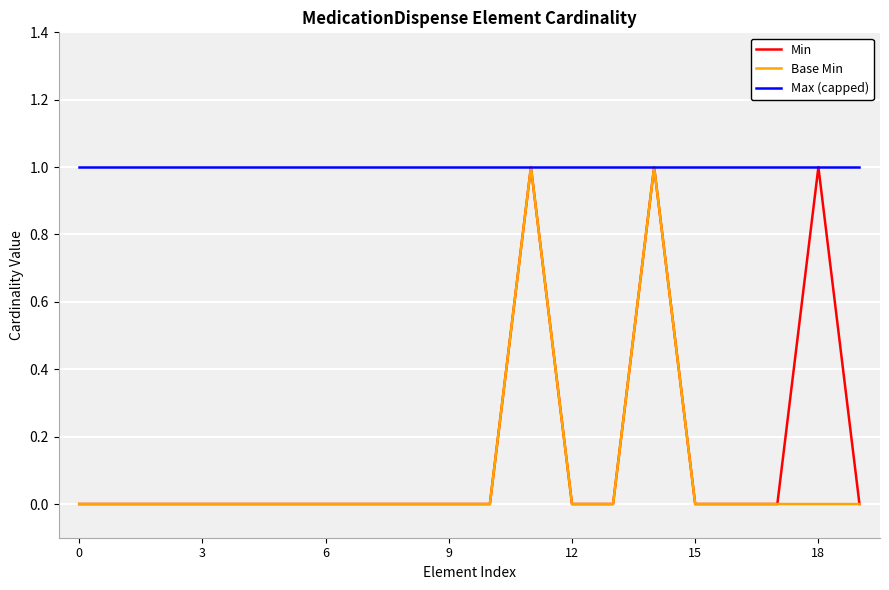

True or false: Base Min and Min cross at least once.

False